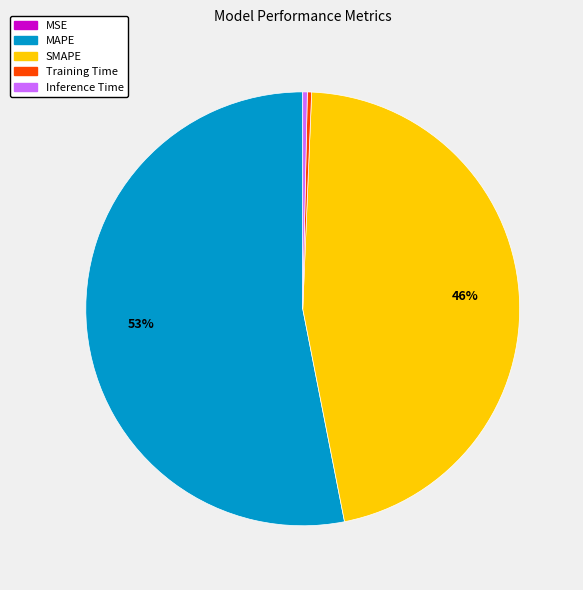

Is it true that MAPE is 53% of the pie?

True